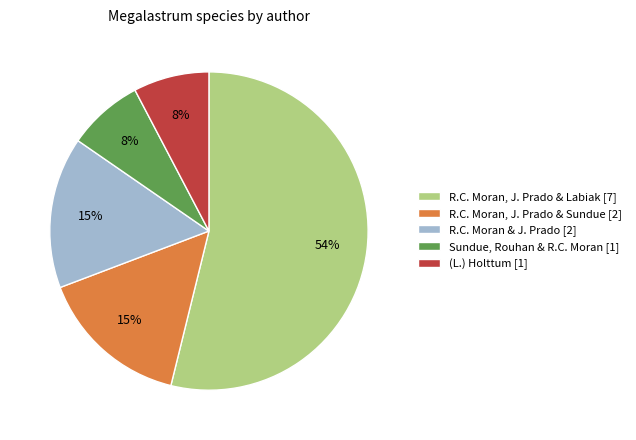

To the nearest percent, what is the average slice percentage?

20%